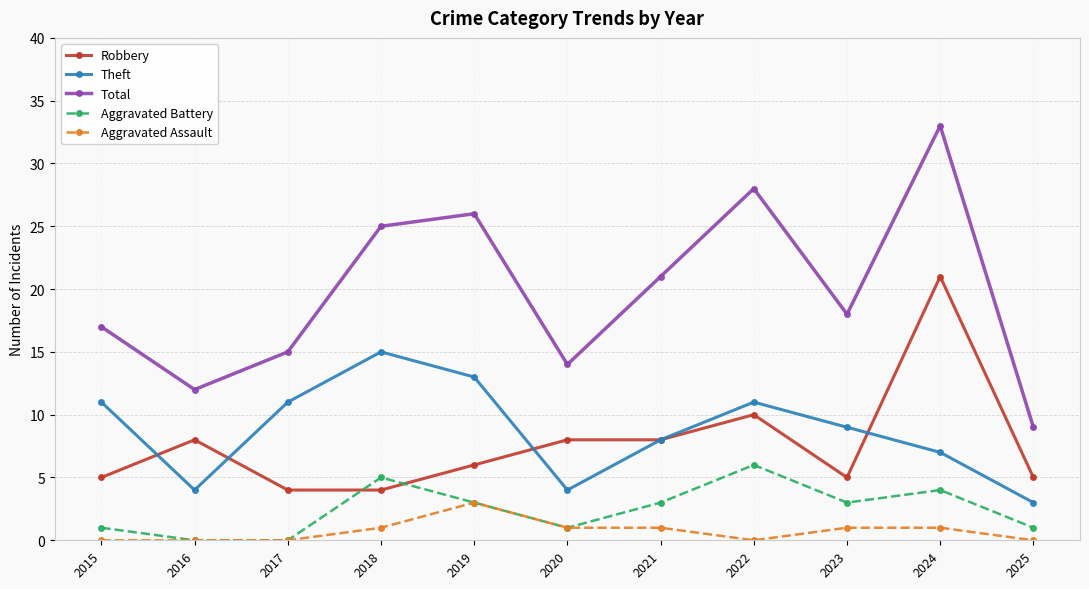

What is the difference between the maximum and minimum values in the Aggravated Assault series?

3